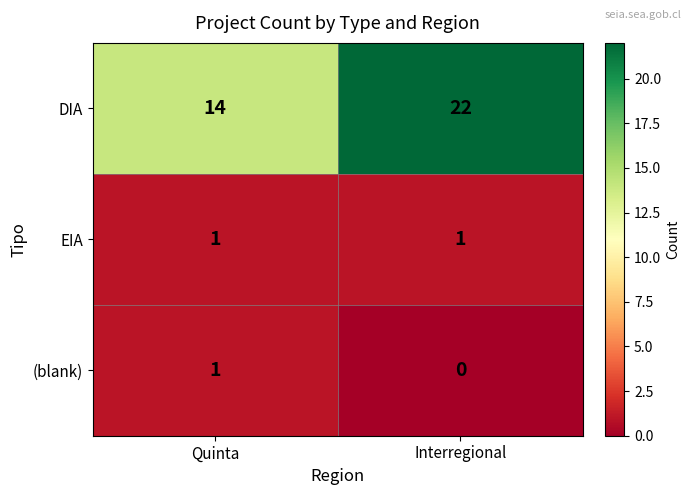

At which category is the sum across all series the highest?

Interregional